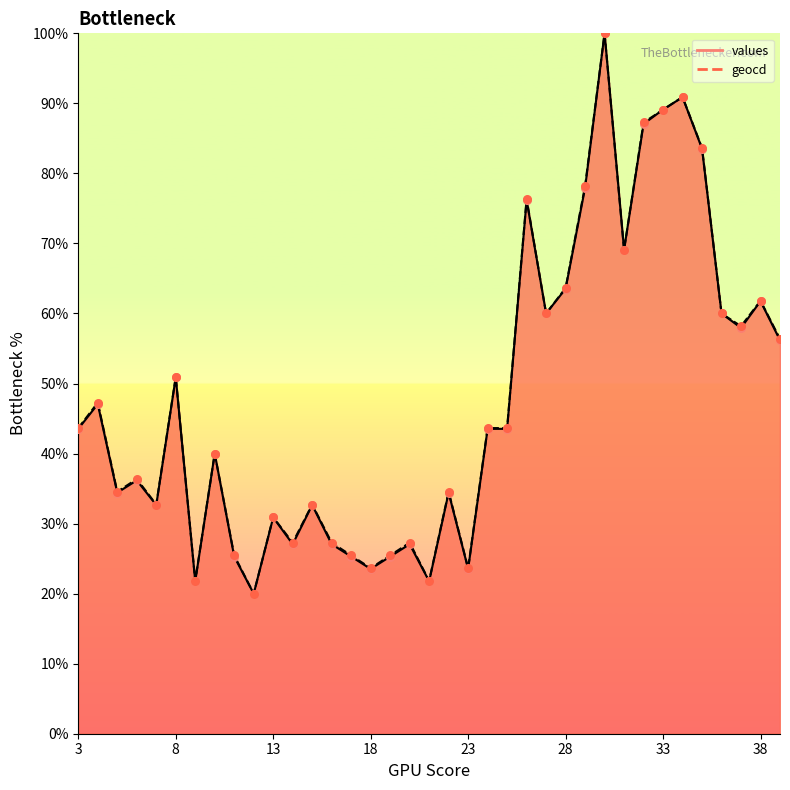

Which series has the widest spread of Y values?

values